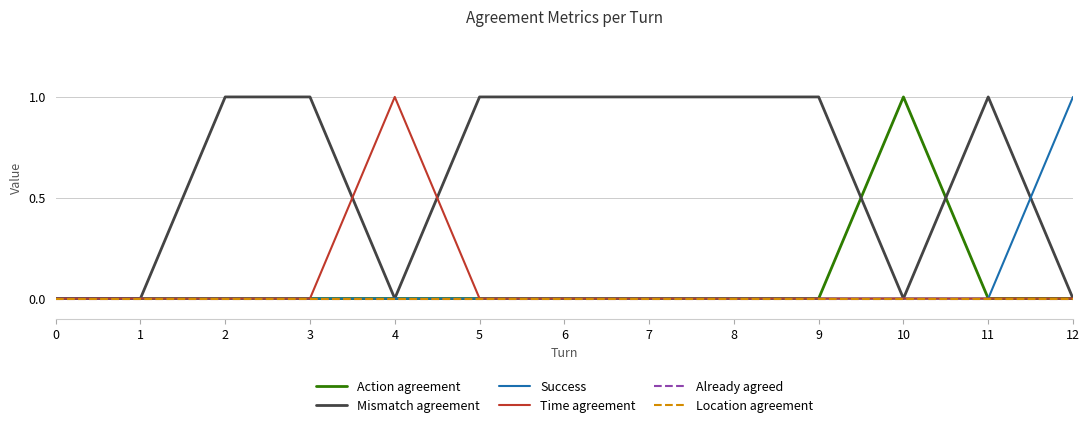

How many lines are shown in the chart?

6